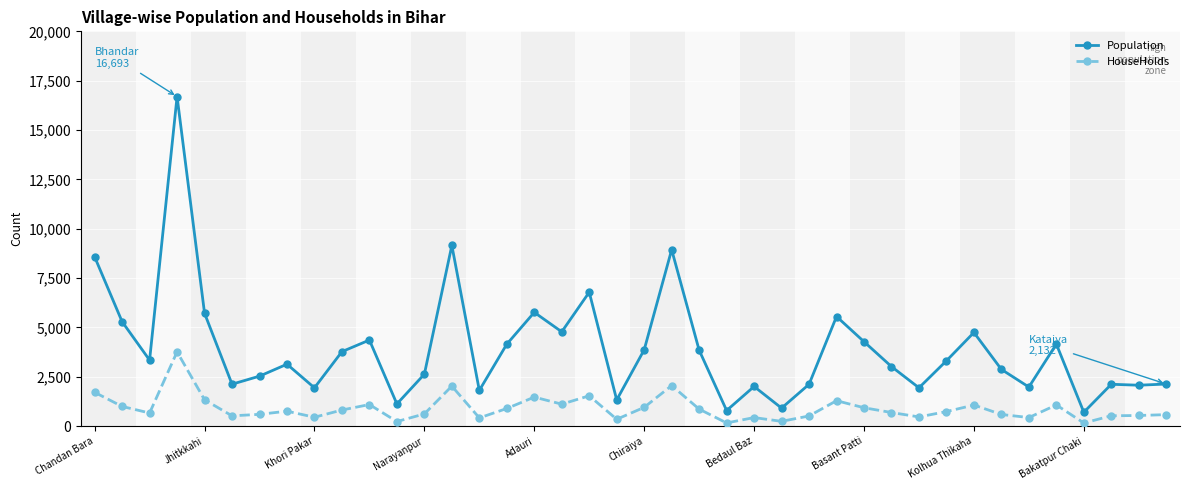

True or false: Population has more than 1 interior local peaks.

True